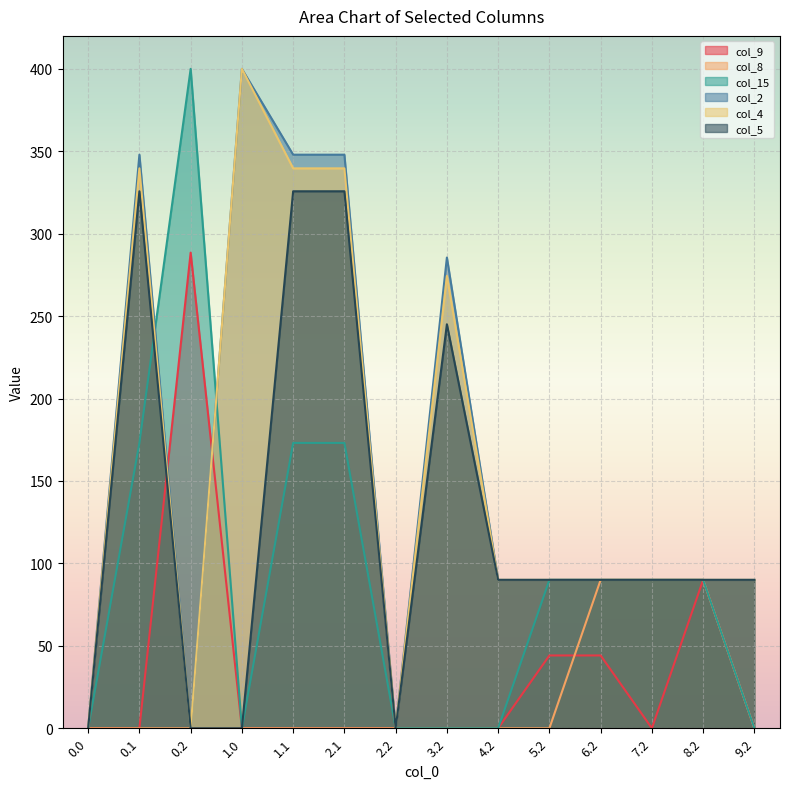

What position from the left is 1.0?

4